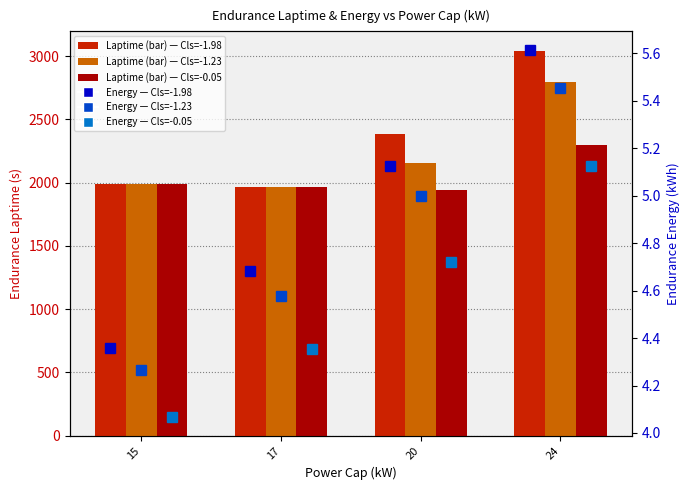

Between 17 and 20, which series saw the biggest shift?

Laptime Cls=-1.98